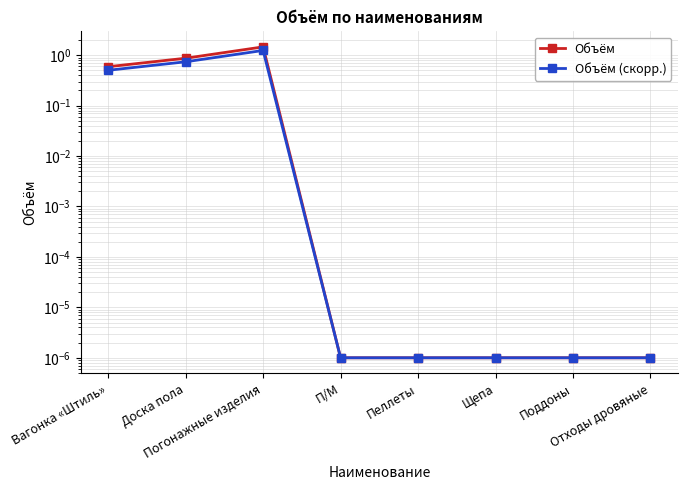

True or false: Объём and Объём (скорр.) cross at least once.

False